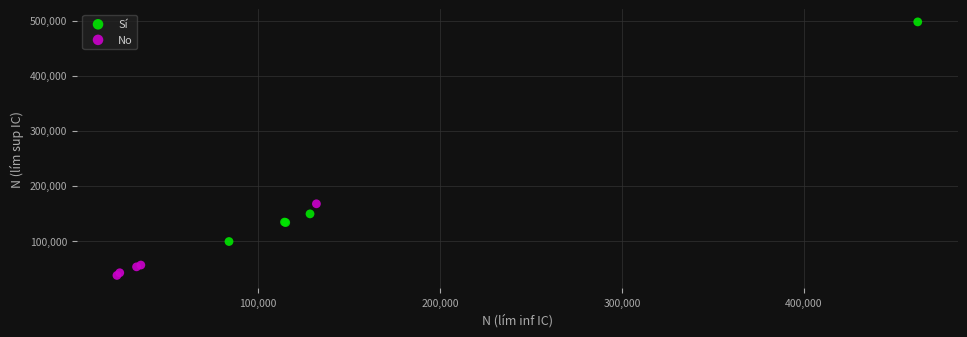

Which series reaches the maximum Y coordinate?

Sí